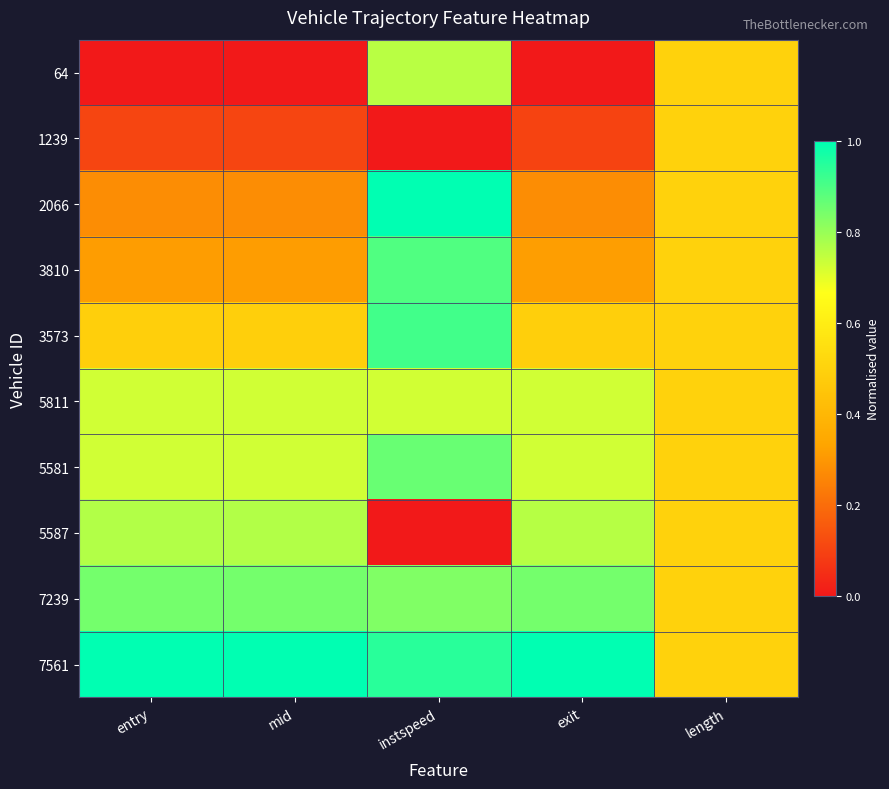

Rank the series at mid from highest to lowest value.

7561, 7239, 5587, 5581, 5811, 3573, 3810, 2066, 1239, 64